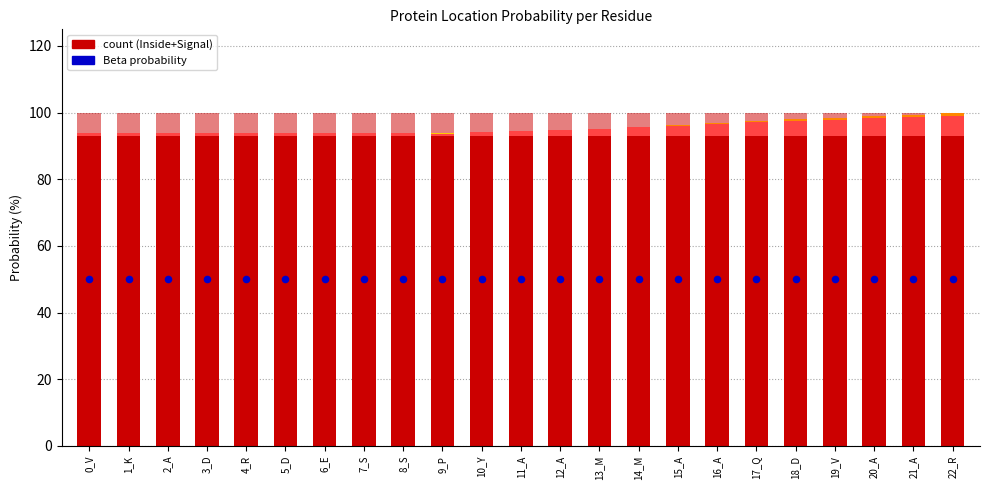

At which category is the sum across all series the highest?

11_A